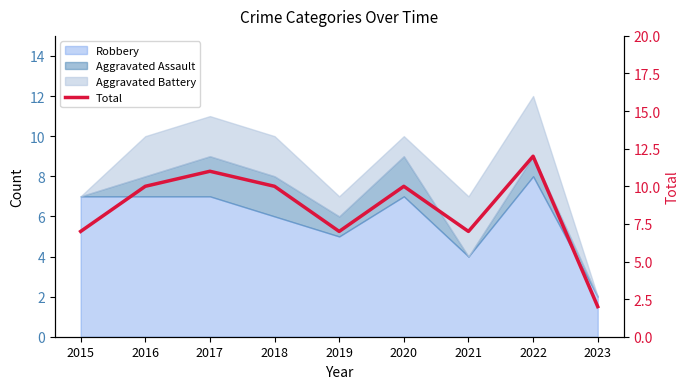

Between 2017 and 2016, which is larger?

2017